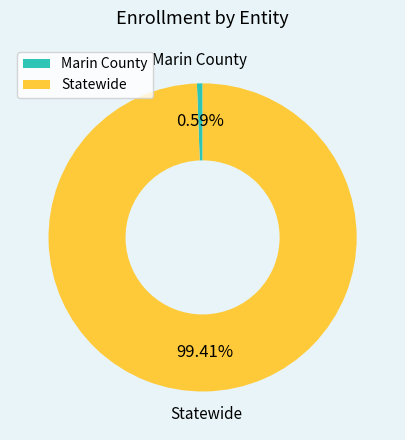

What percentage do Statewide and Marin County together represent?

100.0%